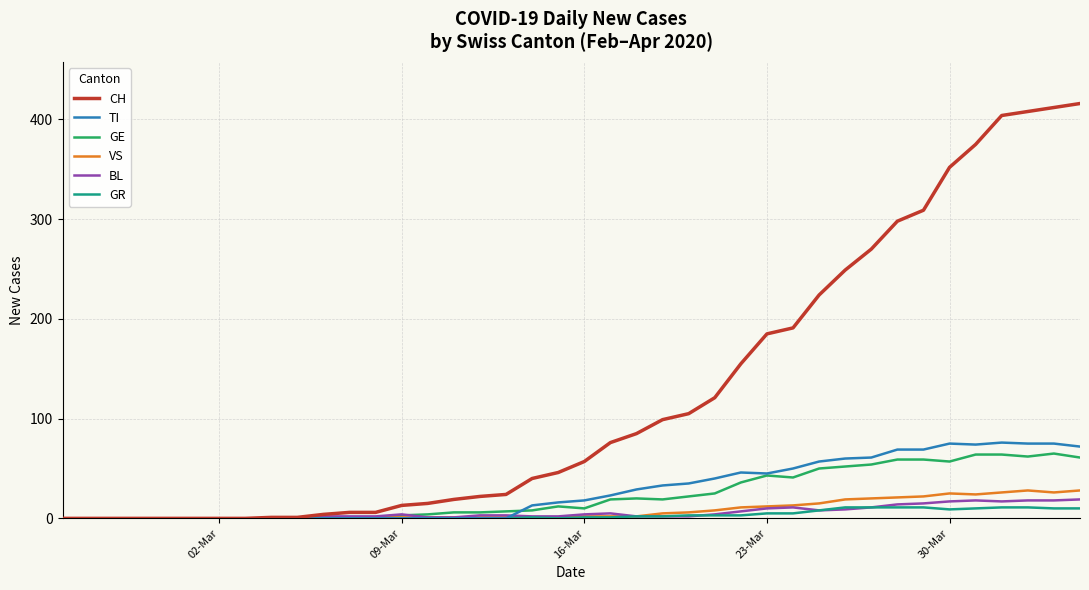

Which series has the largest range (max minus min)?

CH